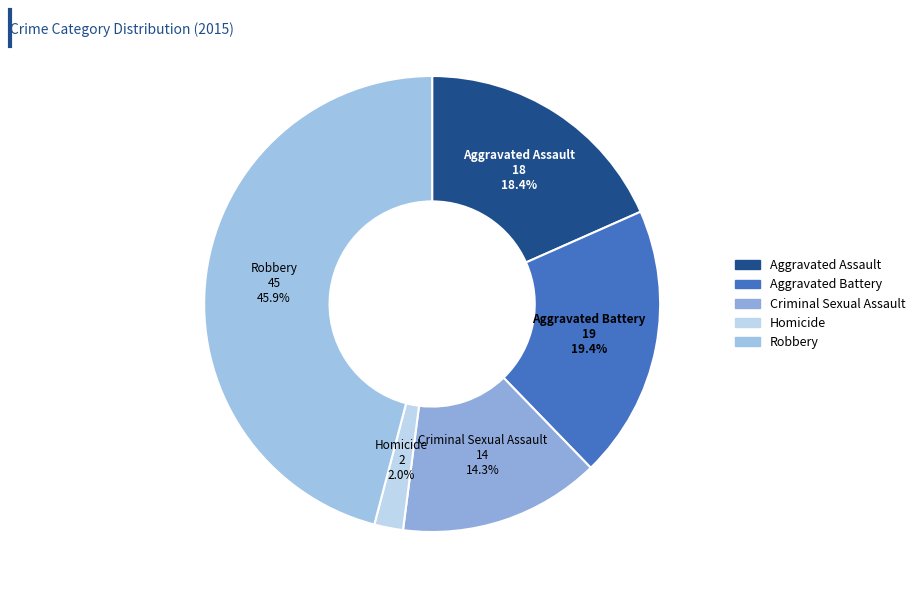

How many segments does this pie chart have?

5